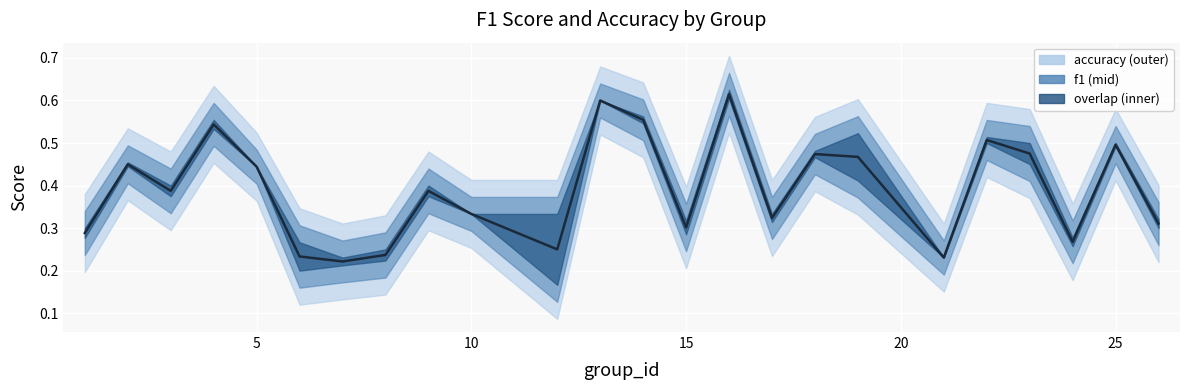

At which category does the chart reach its minimum across all series?

7